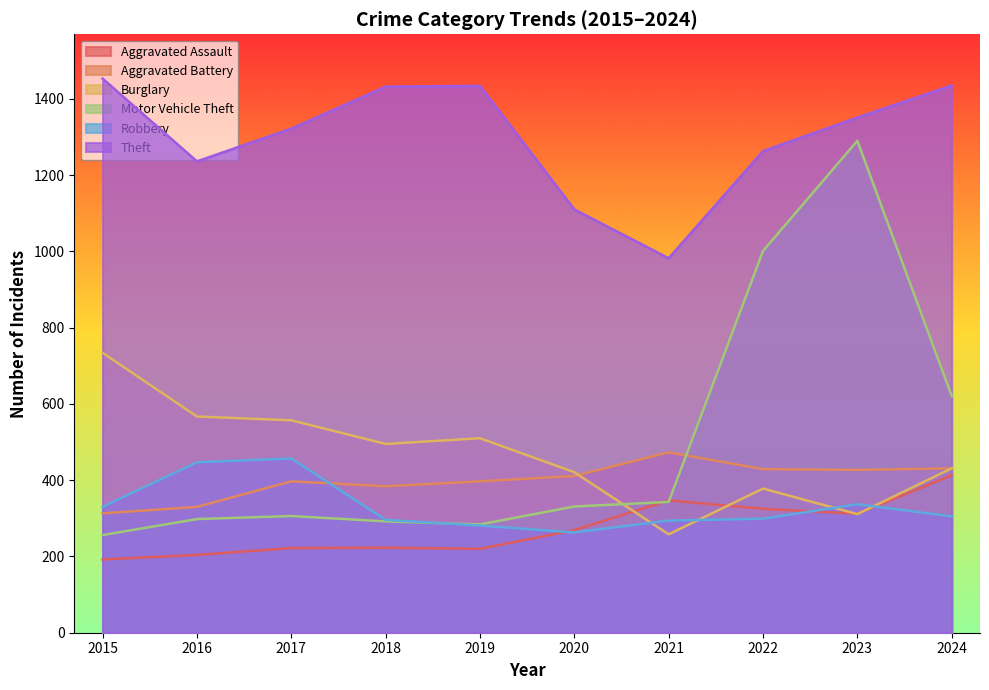

What is the value of the Aggravated Battery point at the 10th from the left?

431